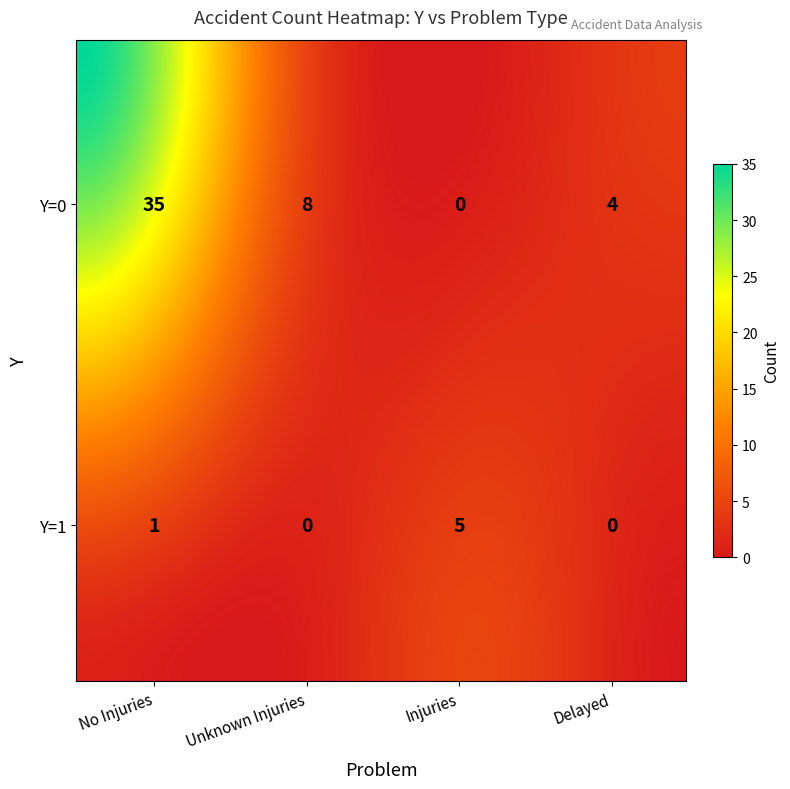

What is the approximate value of Unknown Injuries at 0?

8